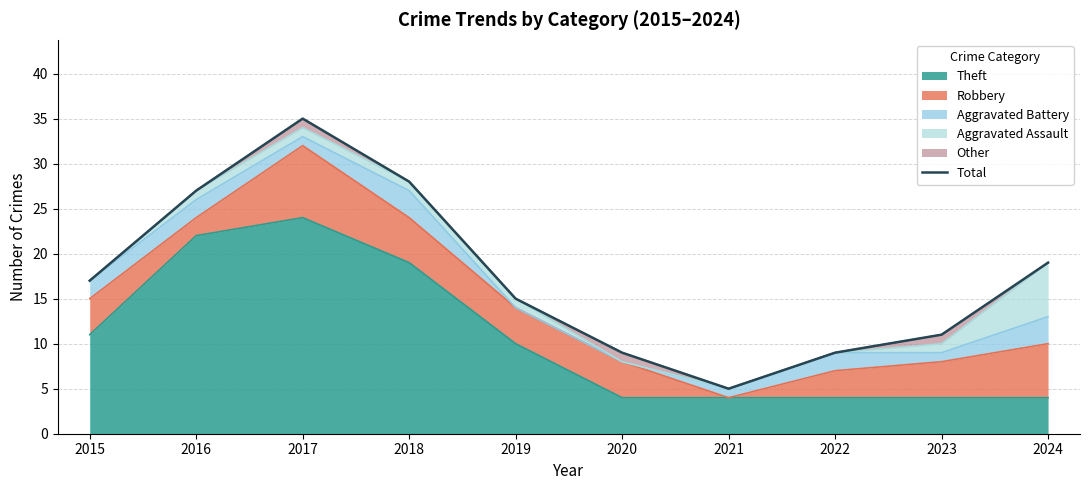

How many categories are shown in the chart?

10